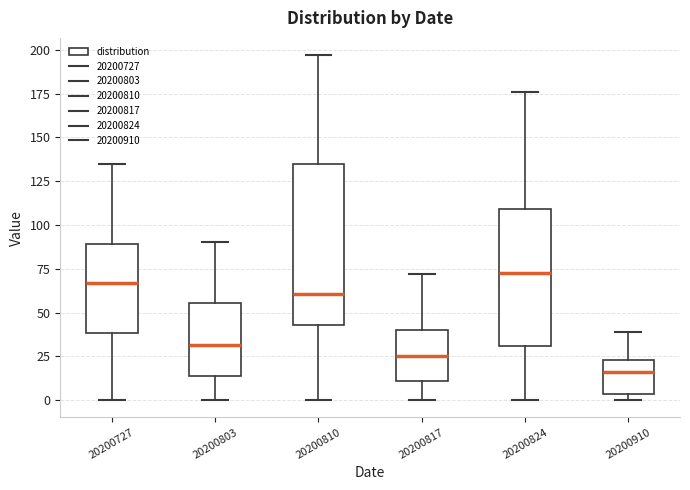

Which box's median line is the highest?

20200824